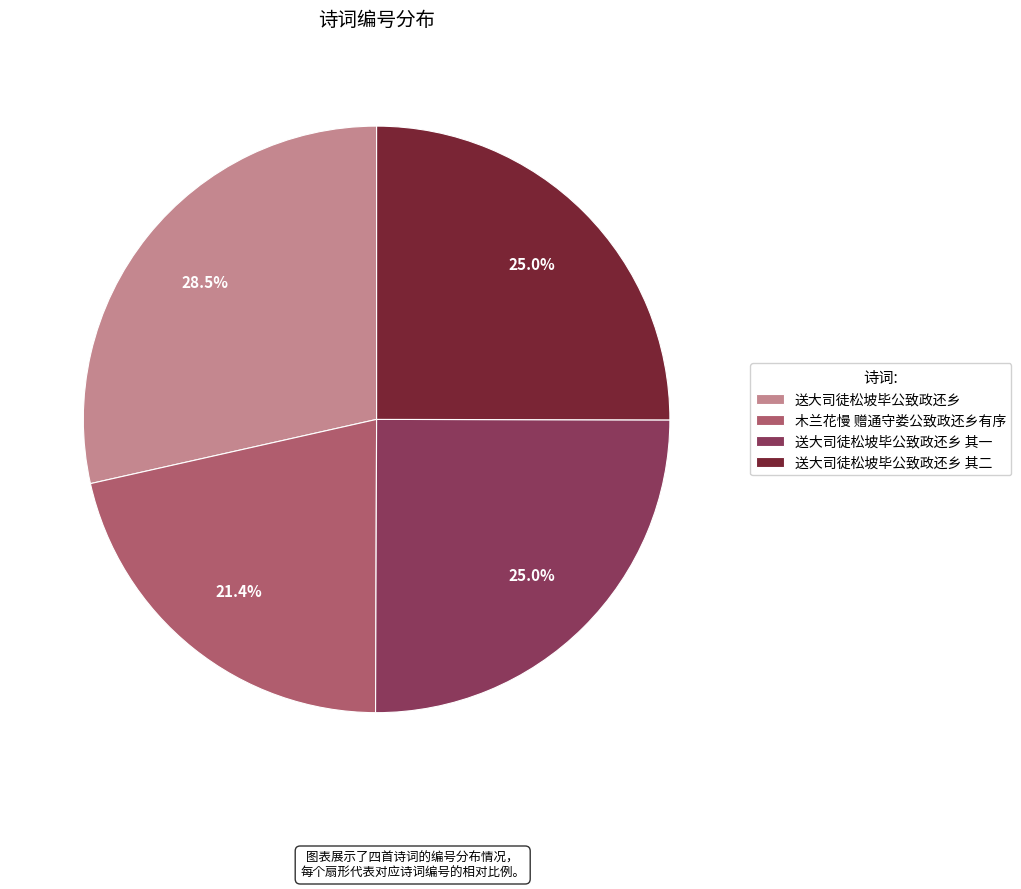

Is the sum of 送大司徒松坡毕公致政还乡 and 送大司徒松坡毕公致政还乡 其二 greater than half?

Yes